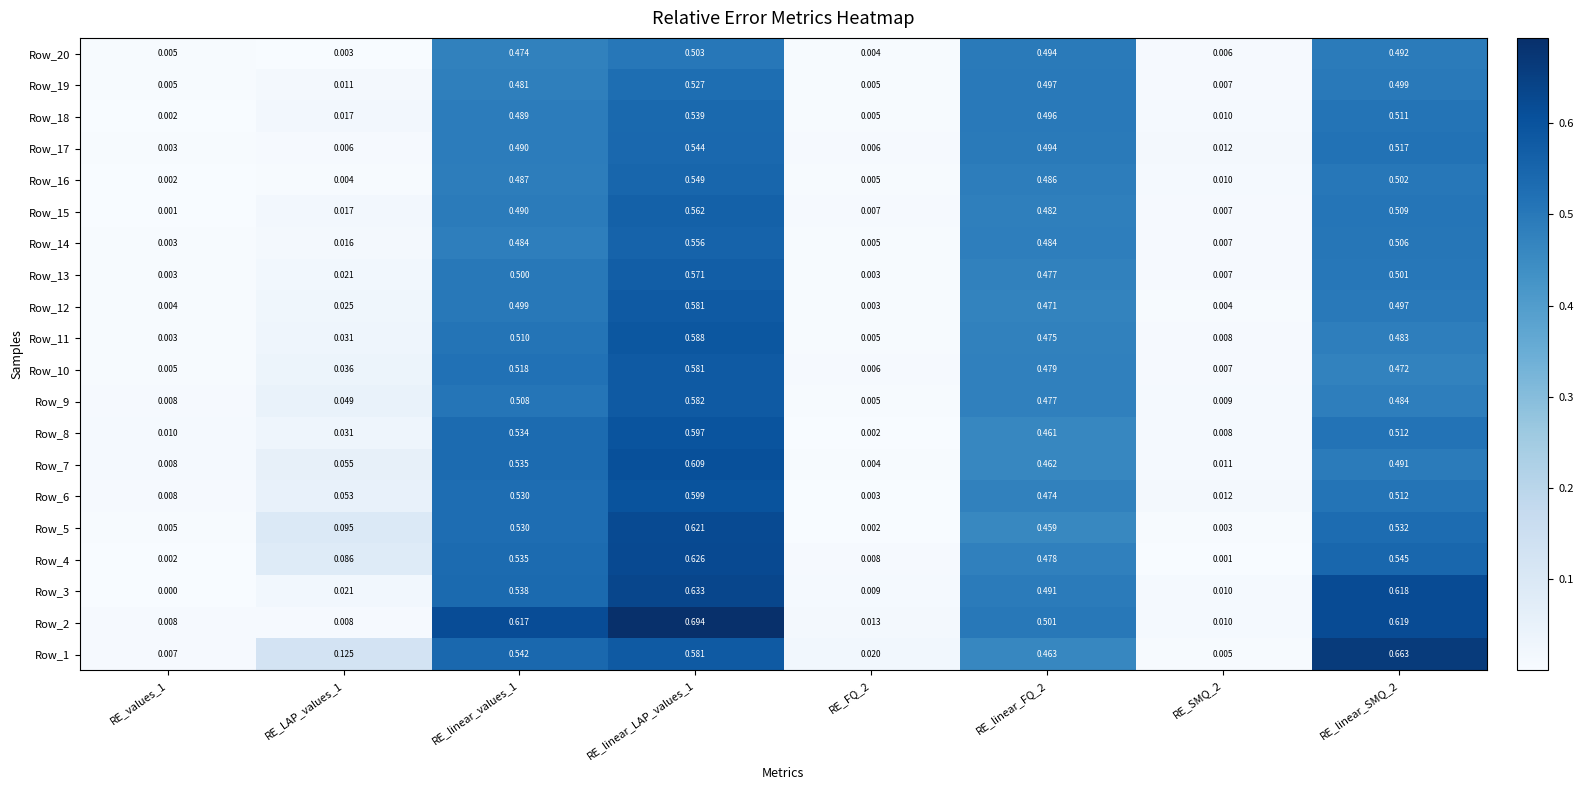

Count the number of categories in the chart.

8